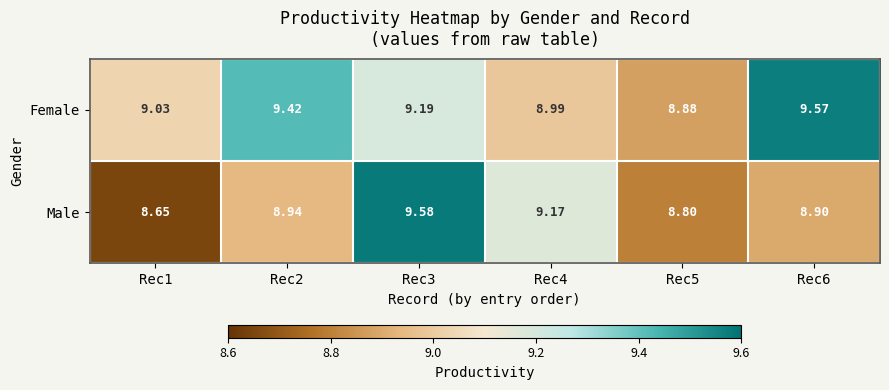

Rank the series at Rec2 from lowest to highest value.

Male, Female